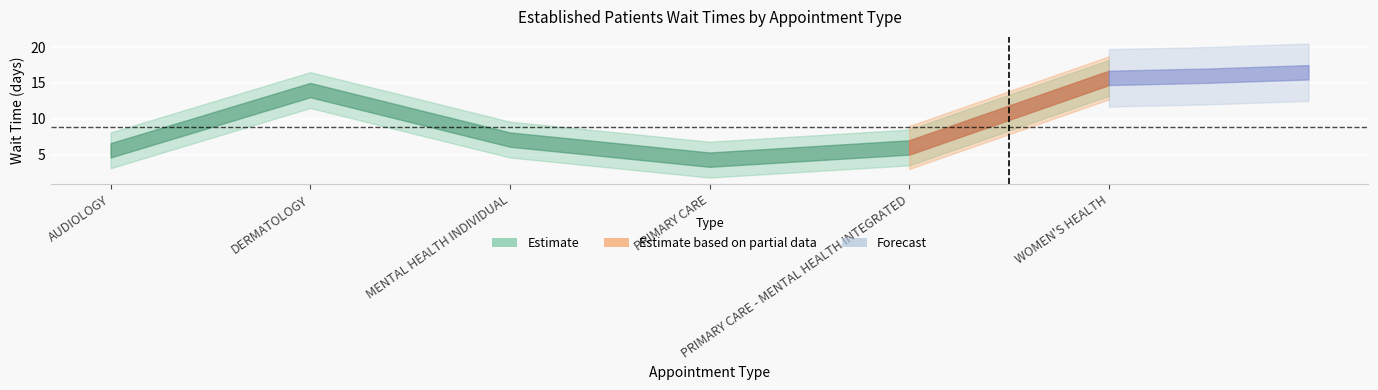

What is the sum of the values at DERMATOLOGY and AUDIOLOGY?

19.6